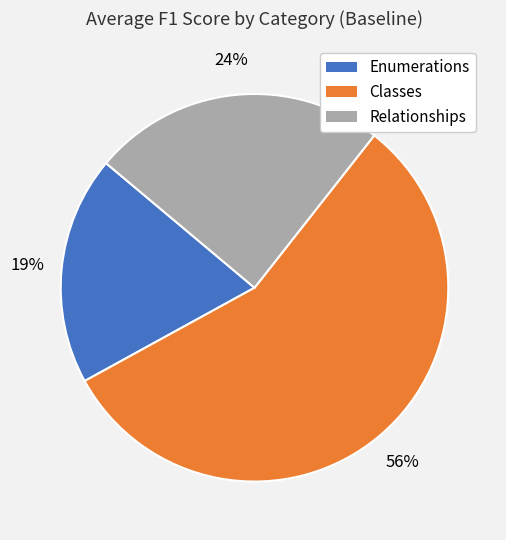

Between Relationships and Enumerations, which is larger?

Relationships